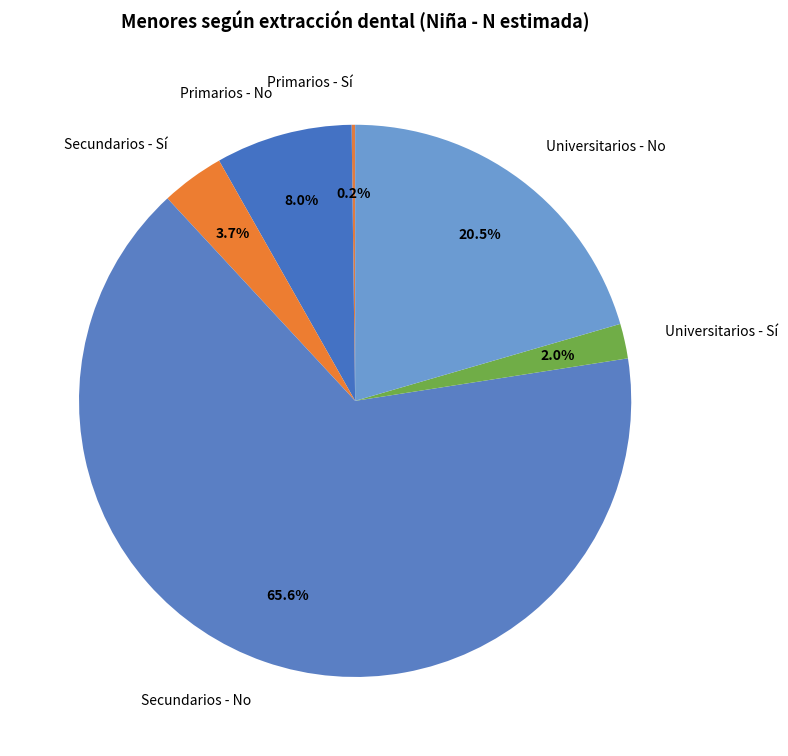

Which slice is the largest?

Secundarios - No